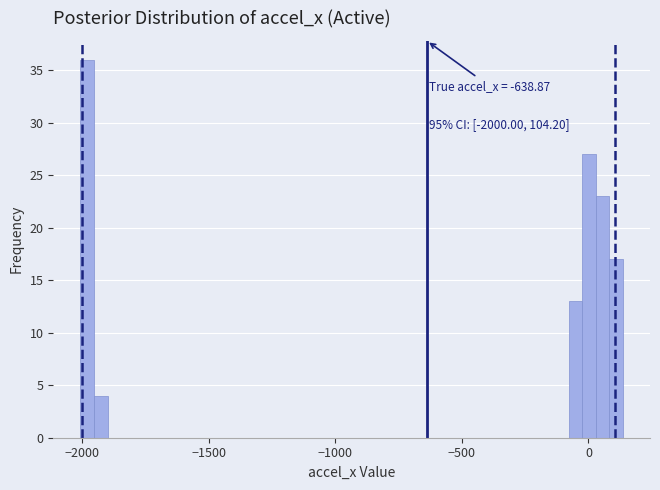

Around what value on the x-axis is the tallest bar? Give the approximate position of its centre, as read against the axis.

-2000